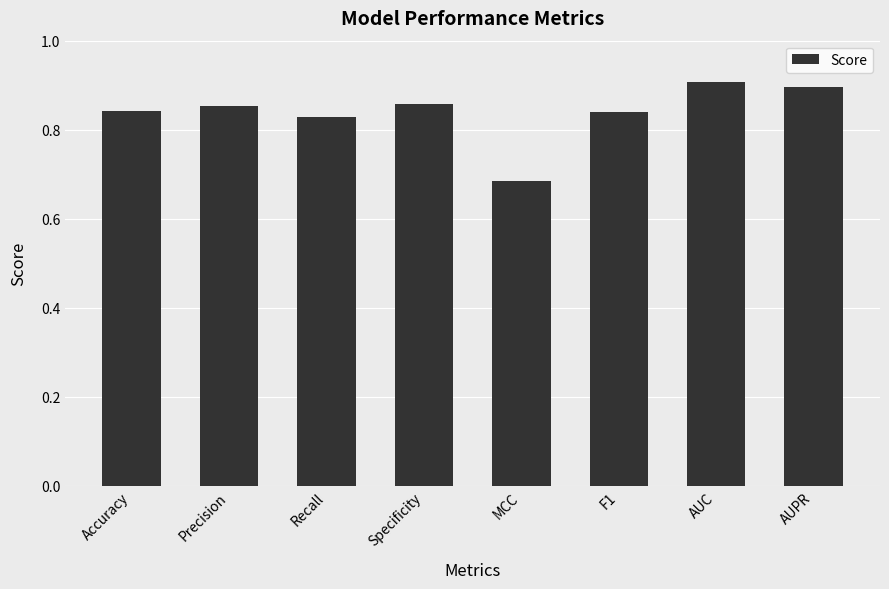

The chart shows a value of 0.9 at AUC. True or false?

True